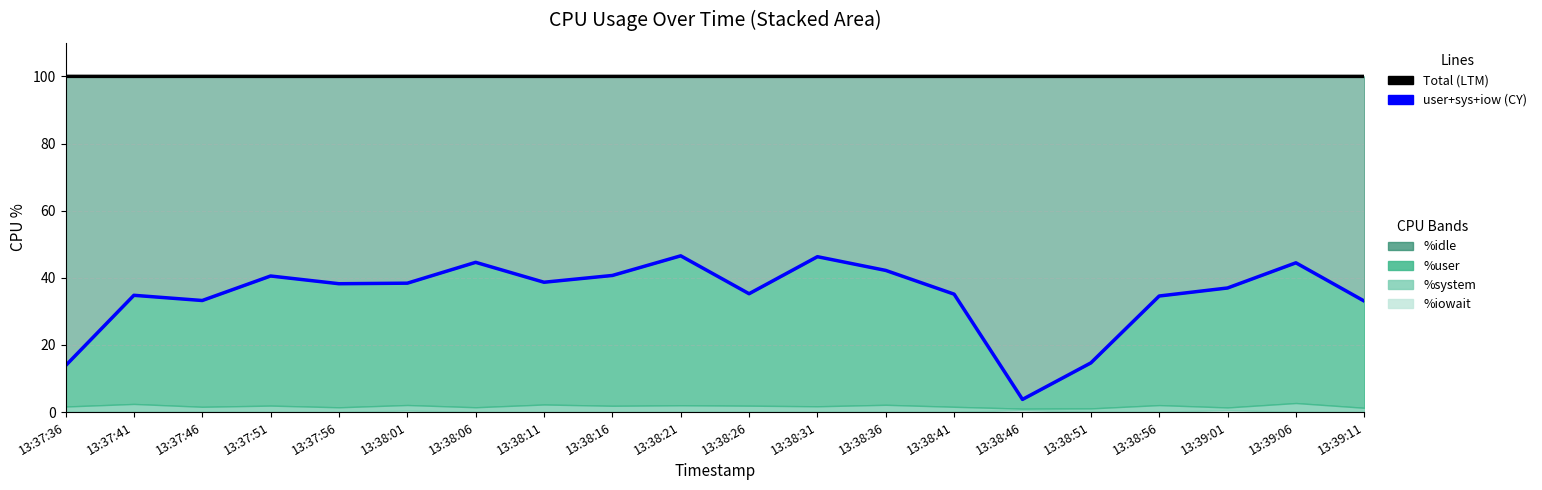

At which label does user+sys+iow (CY) reach its minimum?

13:38:46